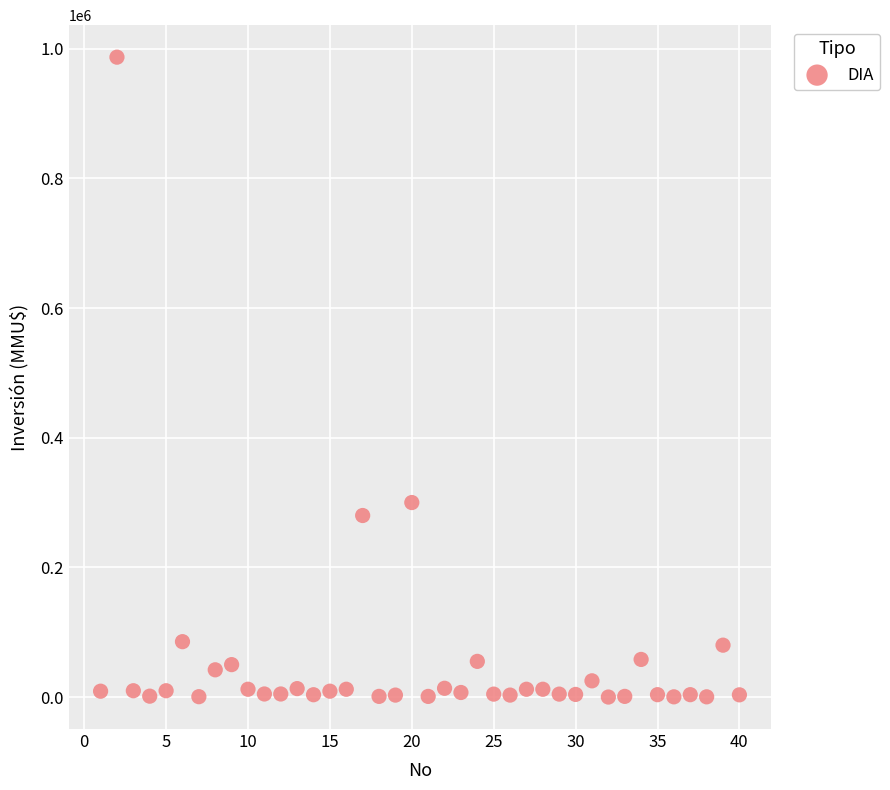

What Y value in the scatter plot is closest to 493500?

300000